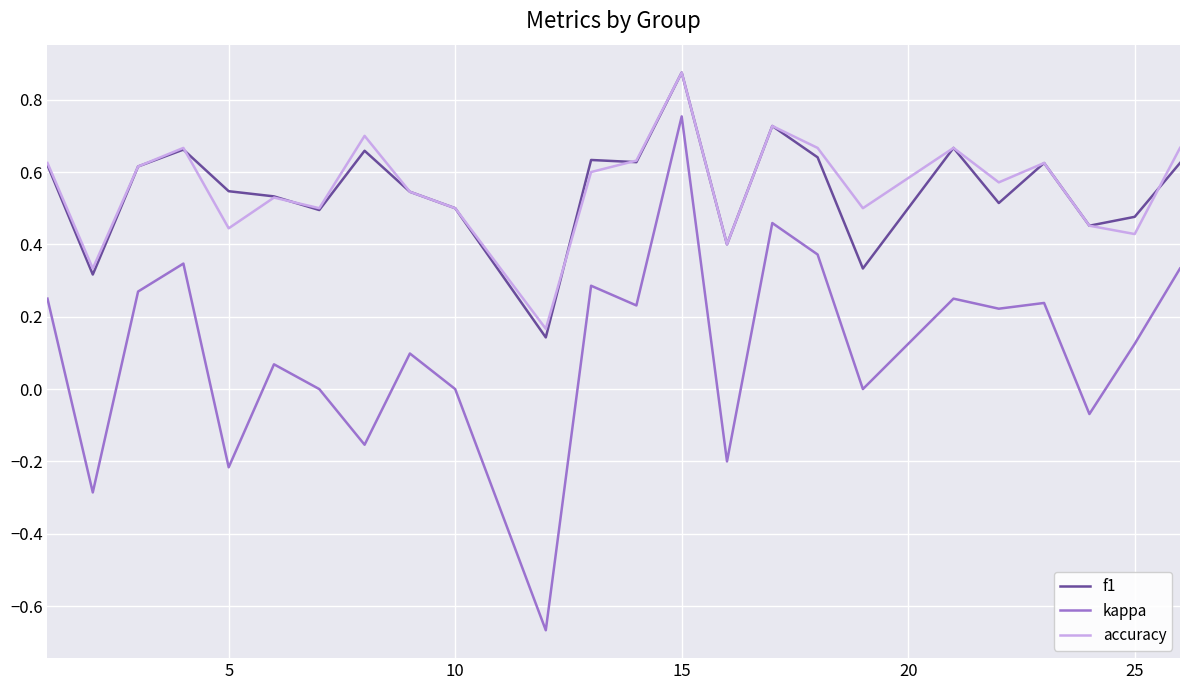

Which series has the largest range (max minus min)?

kappa